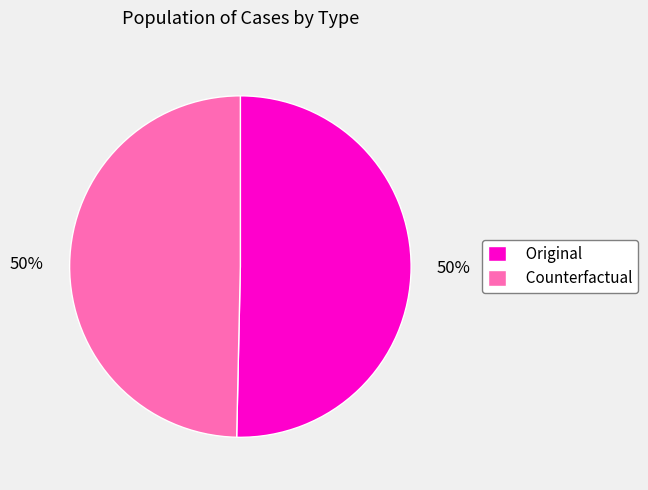

Is it true that Counterfactual is 57% of the pie?

False